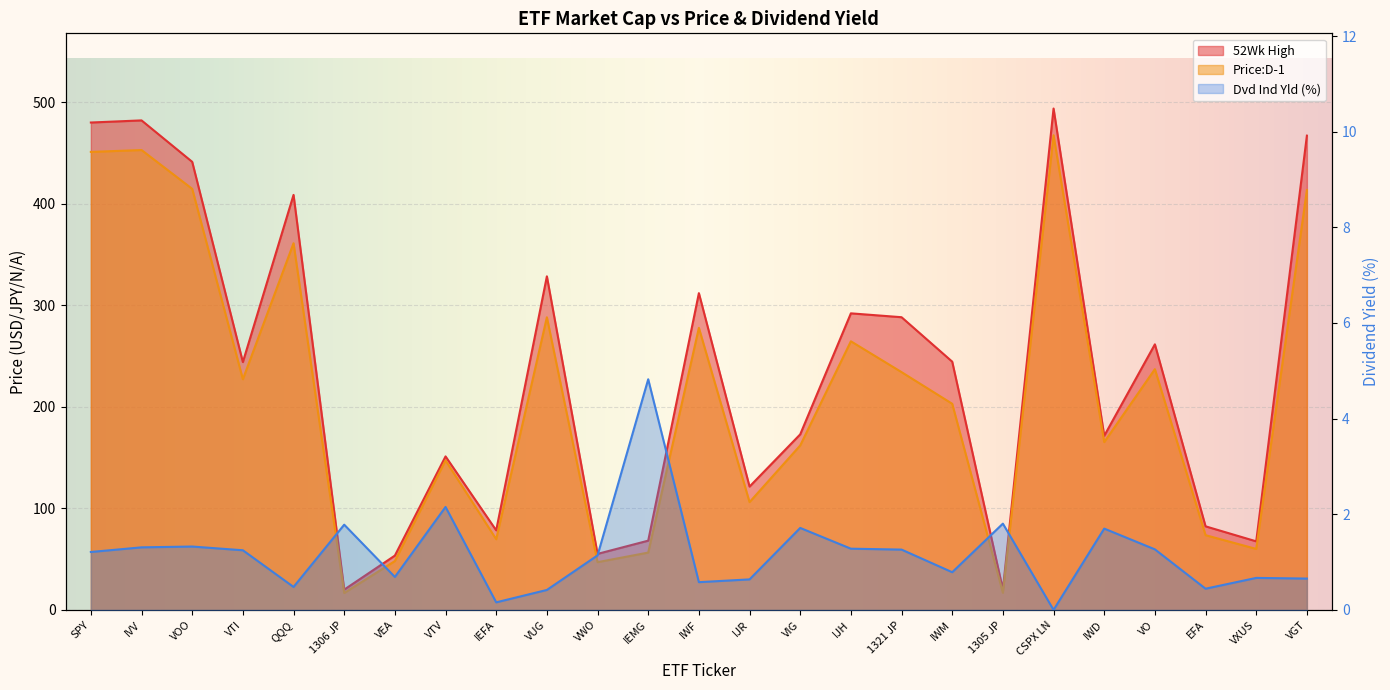

At which label does Dvd Ind Yld first exceed 1?

SPY